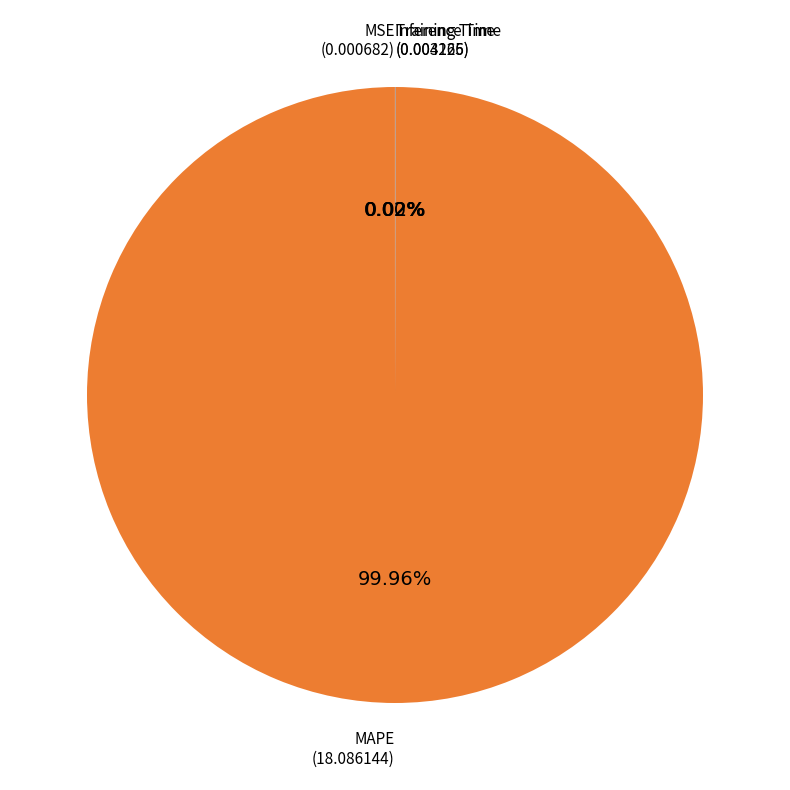

Does any single category account for the majority?

Yes